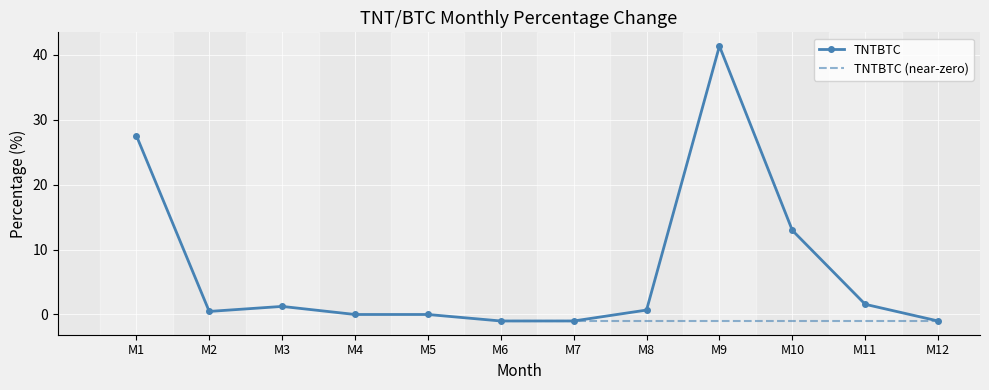

What is the value of the TNTBTC point at the 10th from the left?

13.0